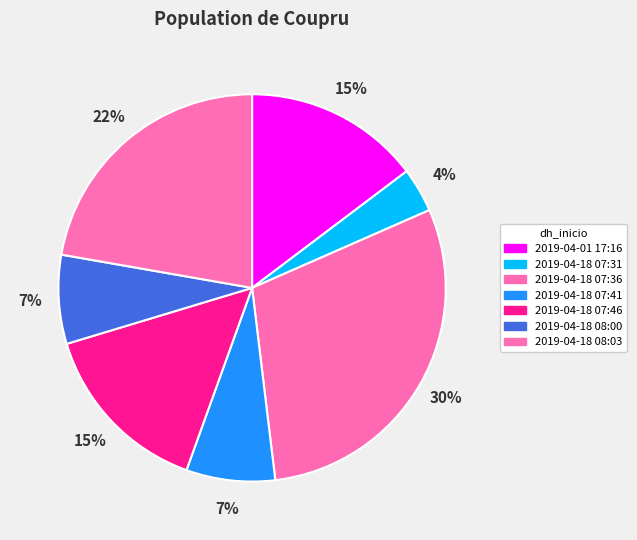

Does any single category account for the majority?

No